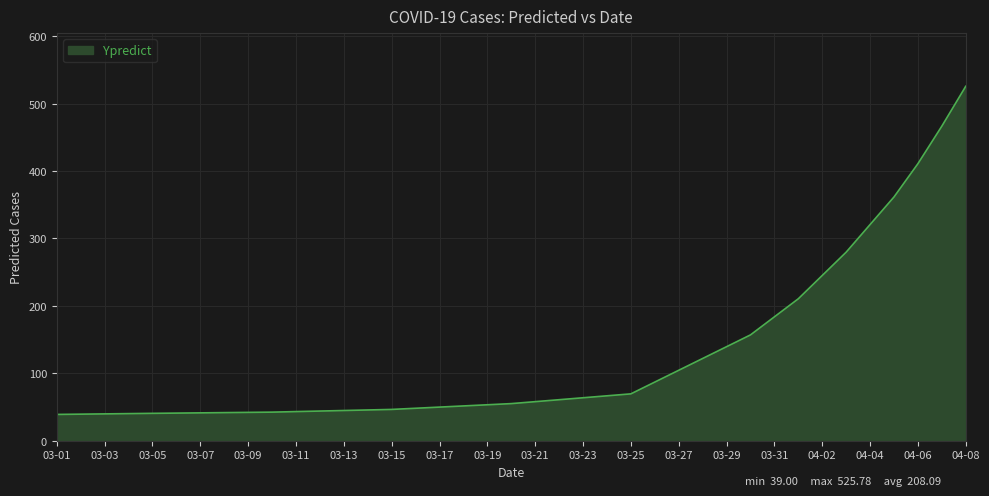

What is the difference between the maximum and minimum values?

486.8